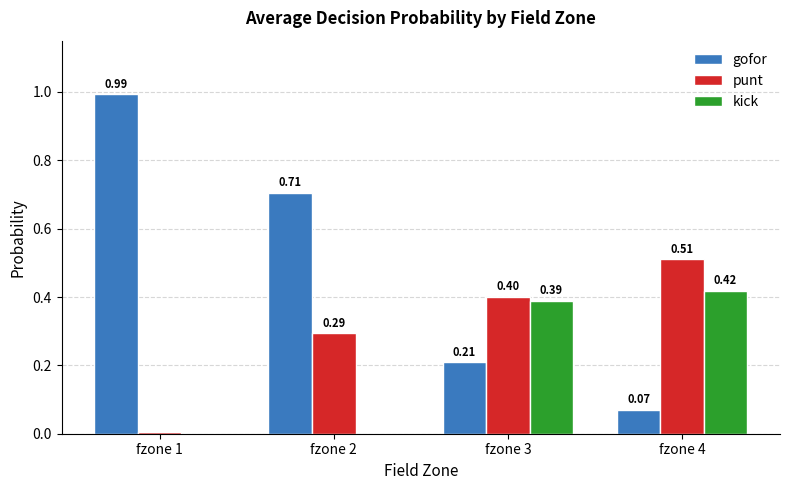

How many groups of bars are there?

4